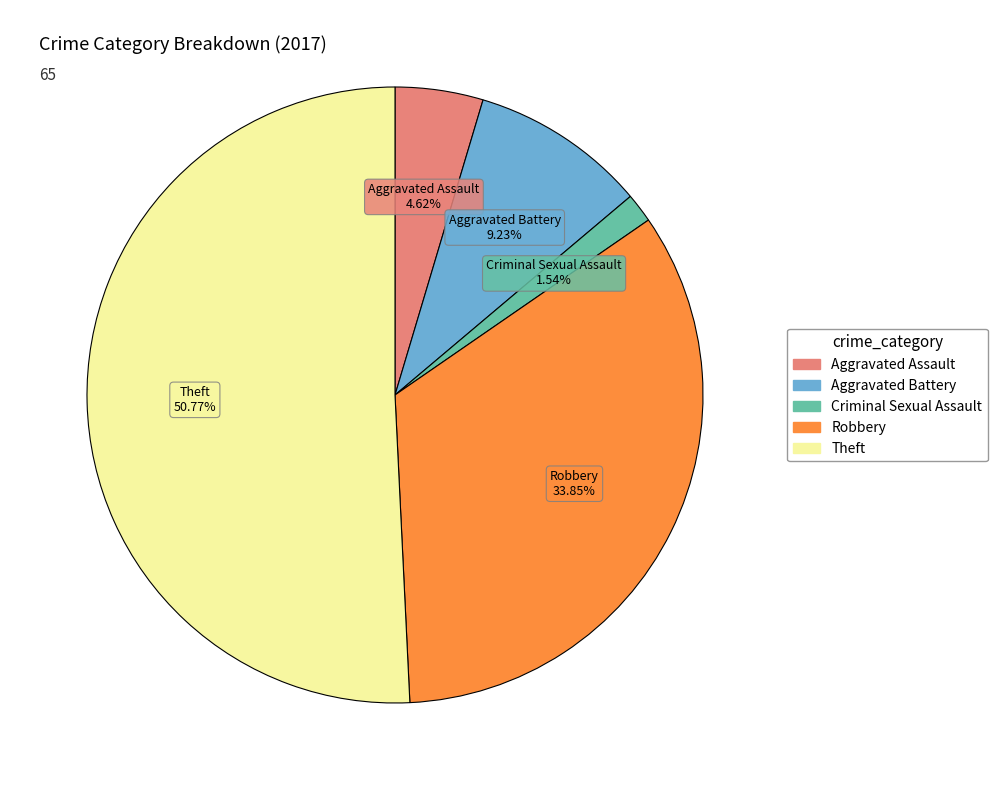

Is there a majority slice in this chart?

Yes